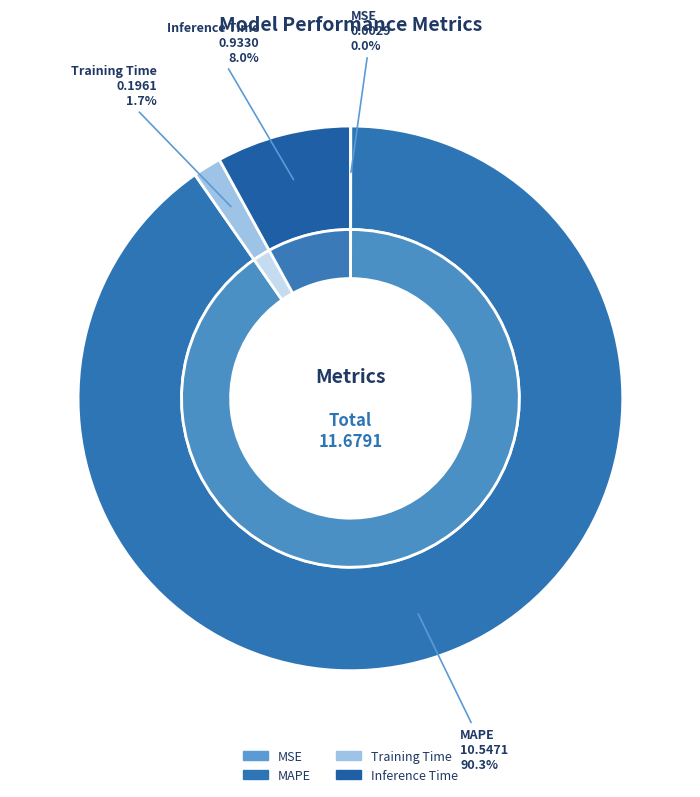

To the nearest percent, what is the difference between the MSE and MAPE slice percentages?

90%